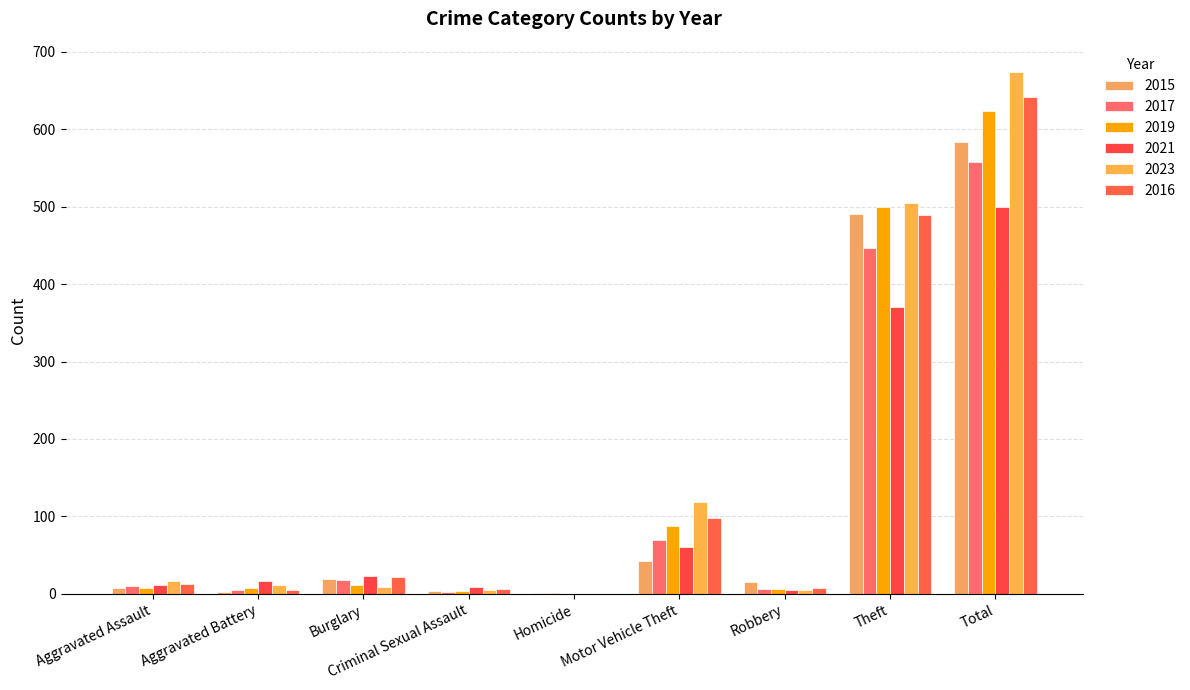

Where is 2019 nearest to the value 312?

Theft